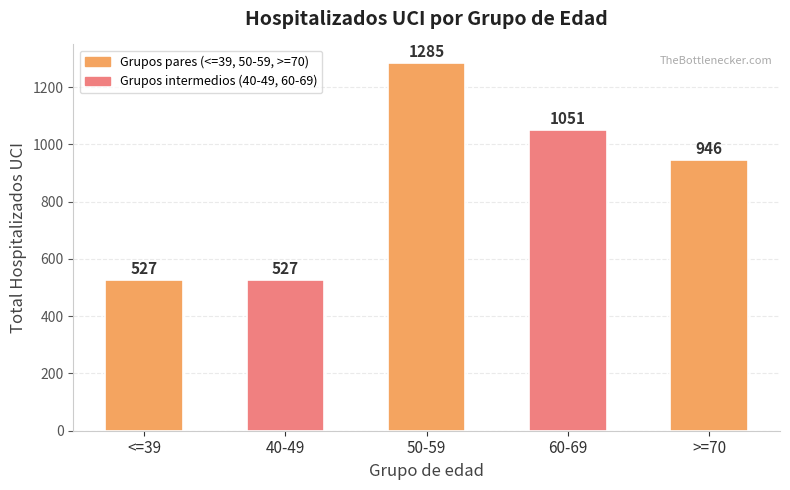

Read the value at 50-59.

1285